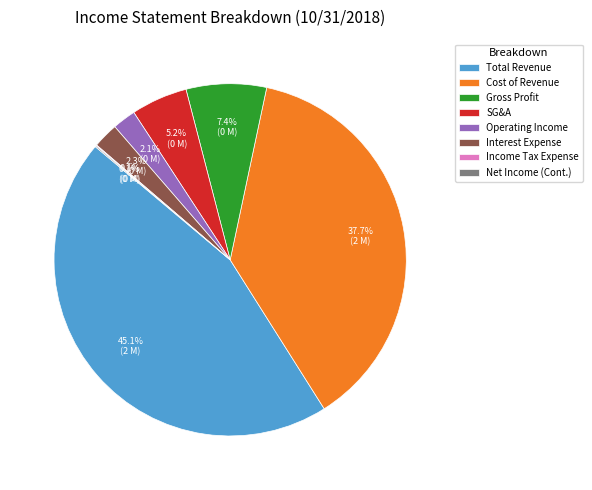

To the nearest percent, what is the difference between the largest and smallest slice percentages?

45%